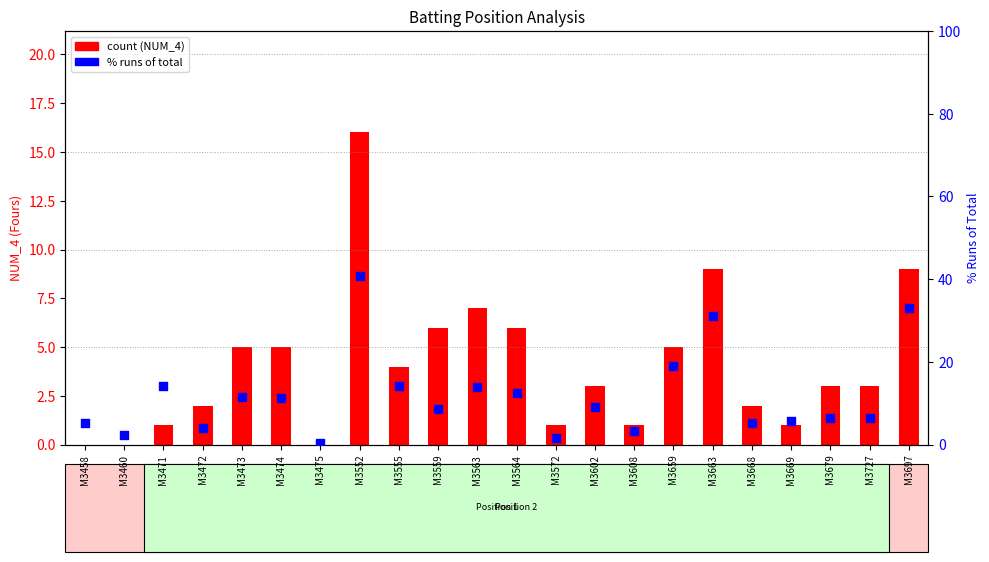

What are all the series names shown in the legend?

count (NUM_4), % runs of total